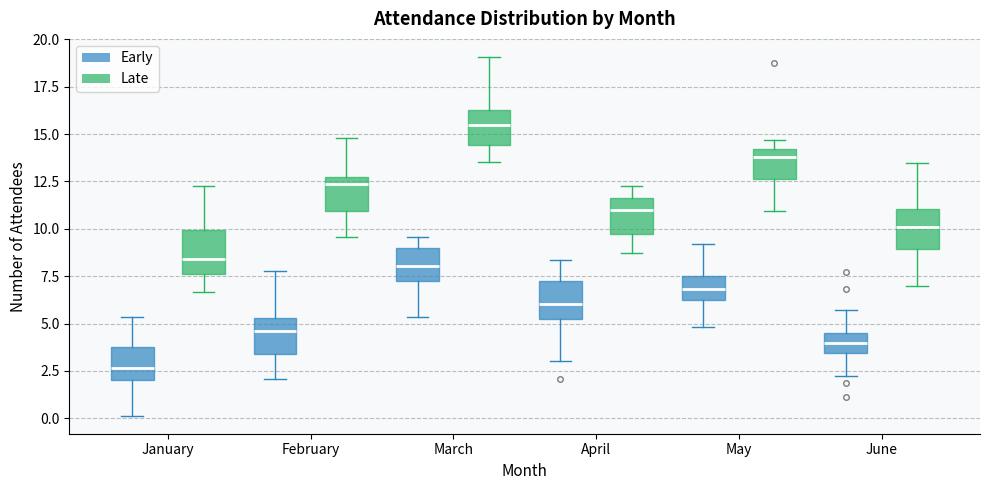

Which box has the highest median line?

March (Late)